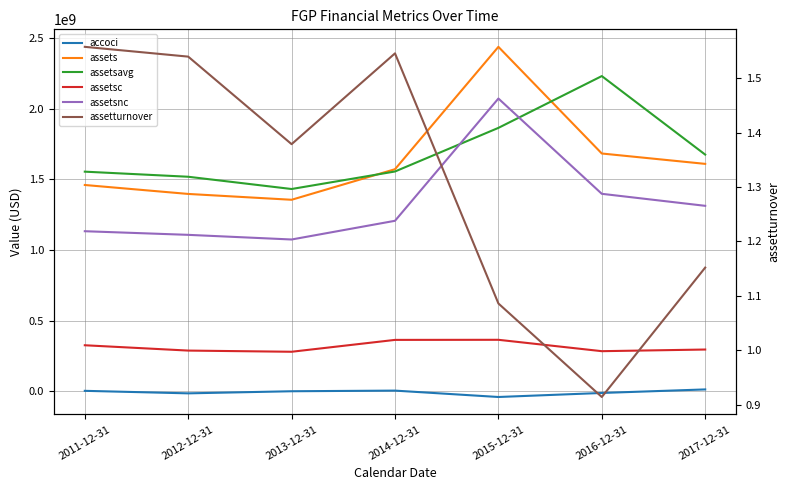

Which label corresponds to the largest value in the chart?

2015-12-31